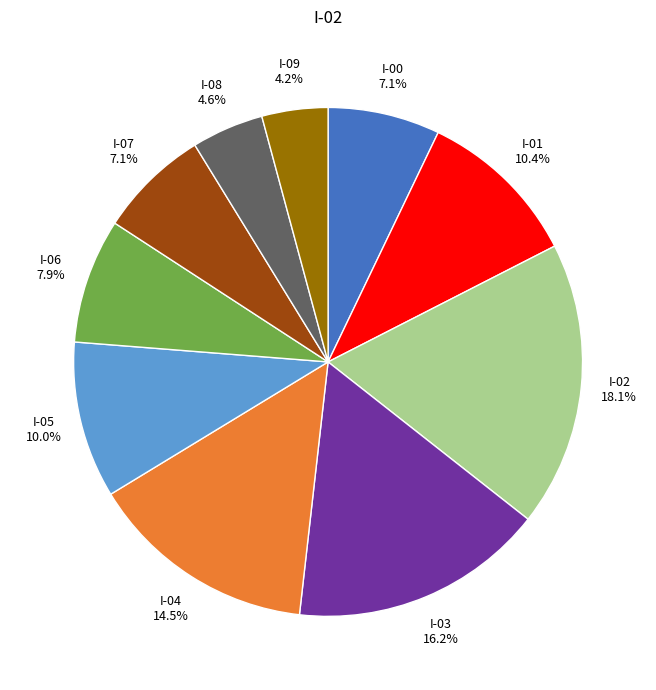

Is there a majority slice in this chart?

No